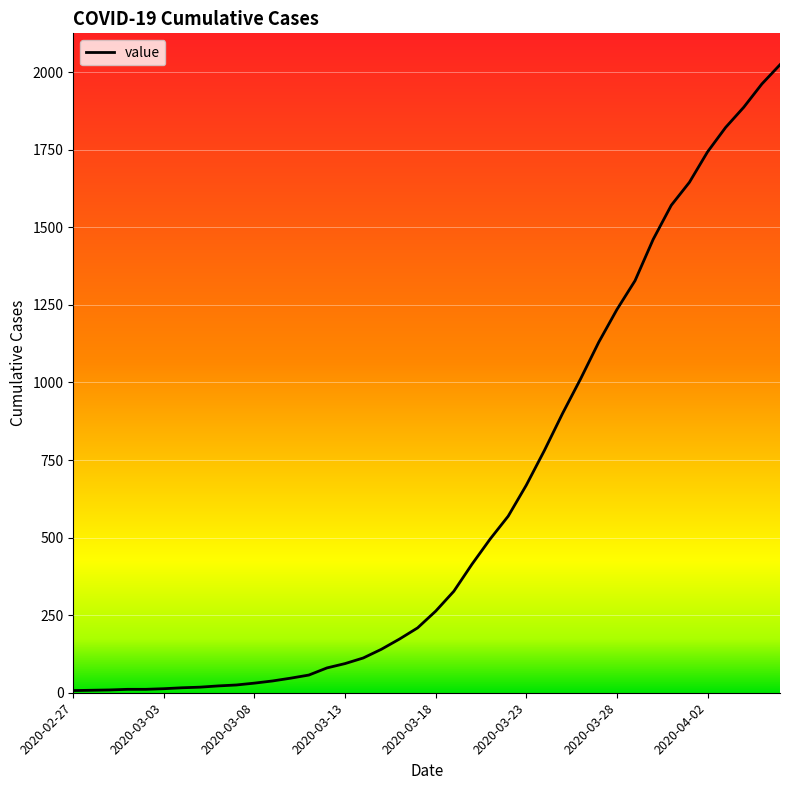

How many distinct data groups are displayed?

1